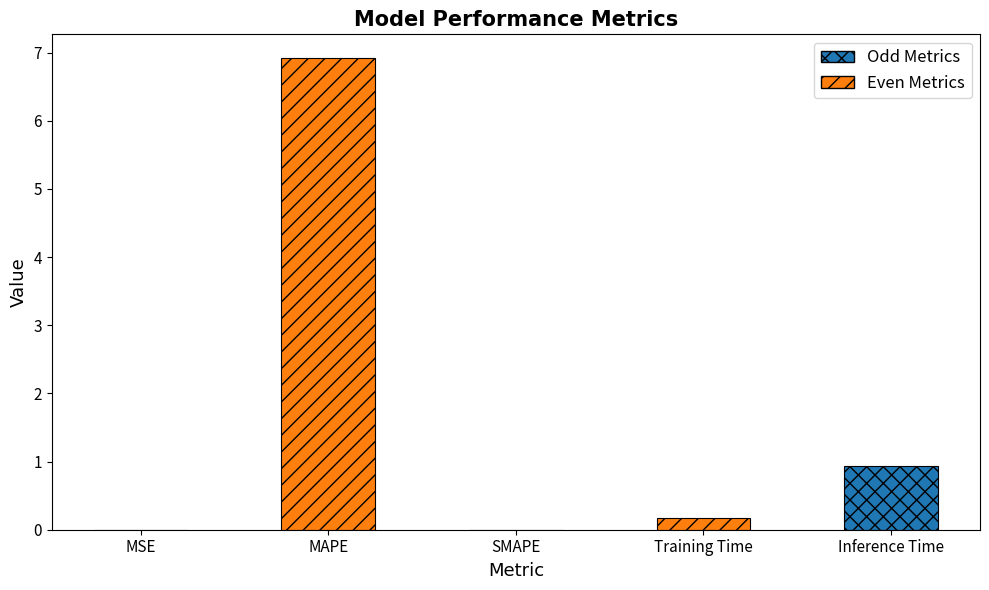

List the labels in order of value, smallest first.

SMAPE, MSE, Training Time, Inference Time, MAPE